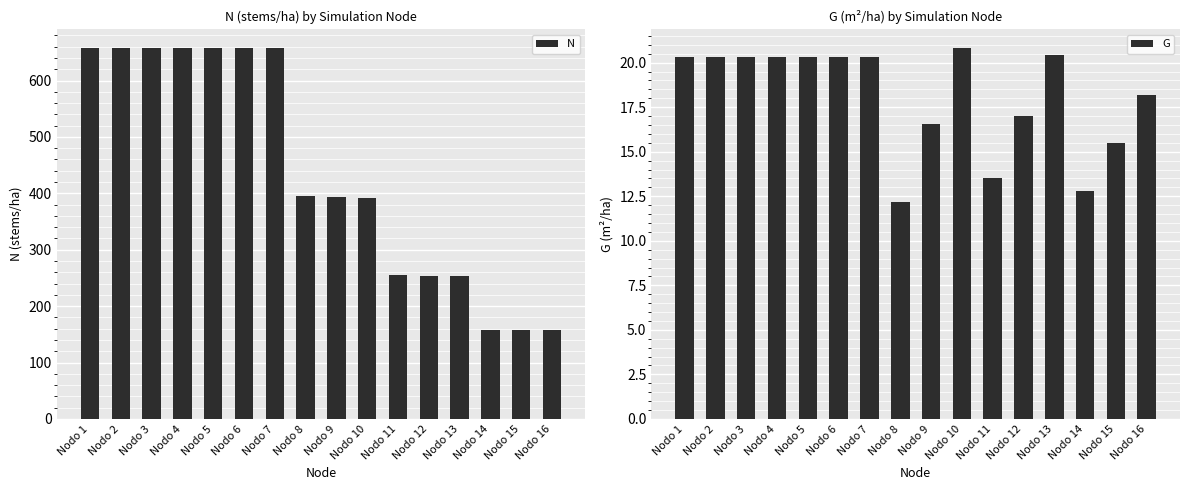

Read the N value at Nodo 6.

657.8